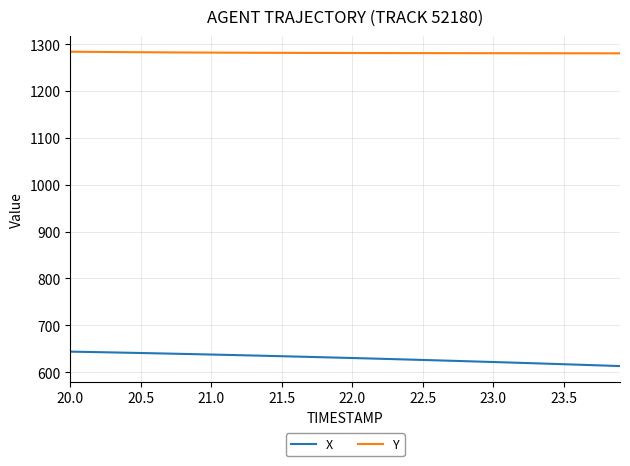

List the series in order of their overall mean, lowest first.

X, Y